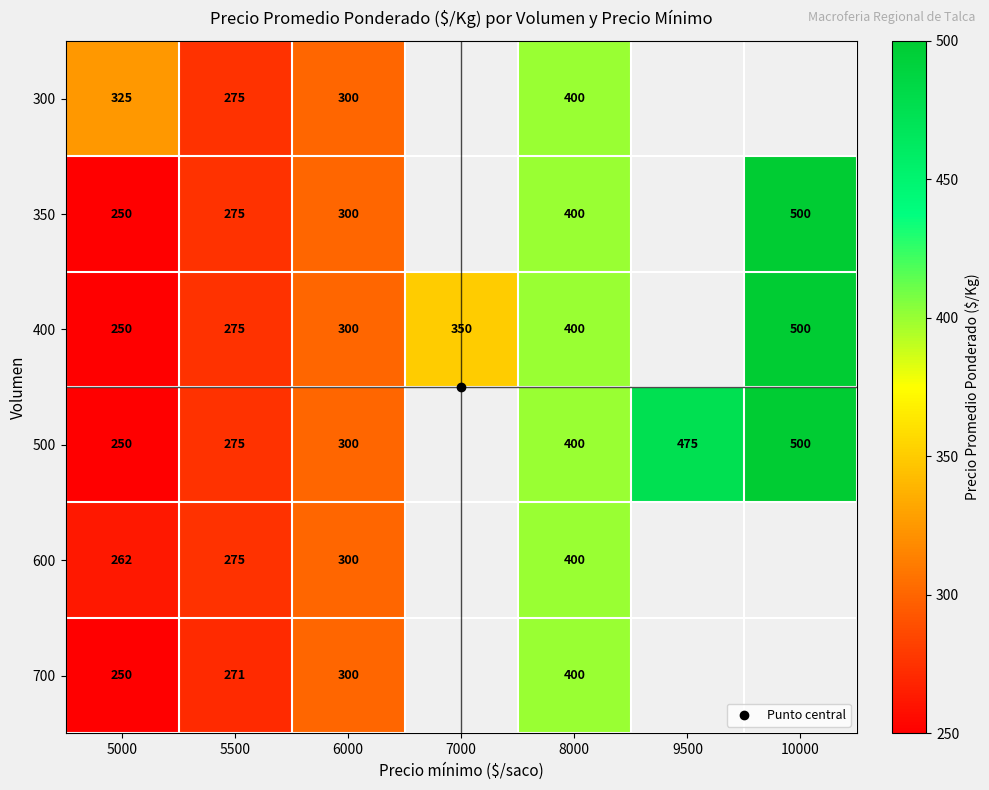

Which category has the lowest value across all series?

5000